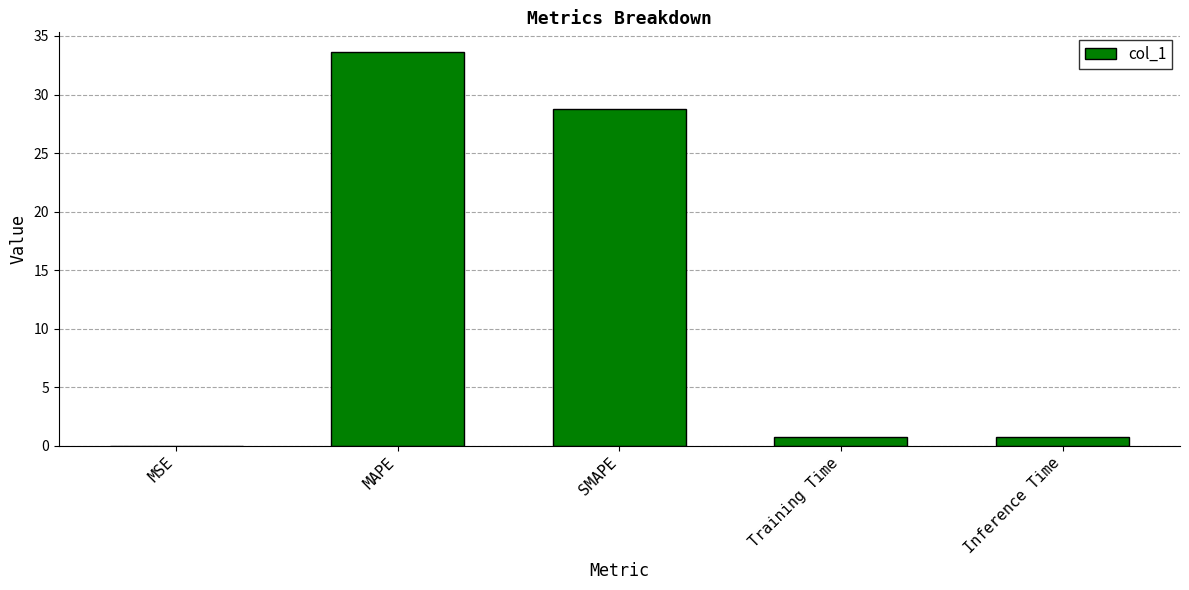

What is the sum of all values?

63.9